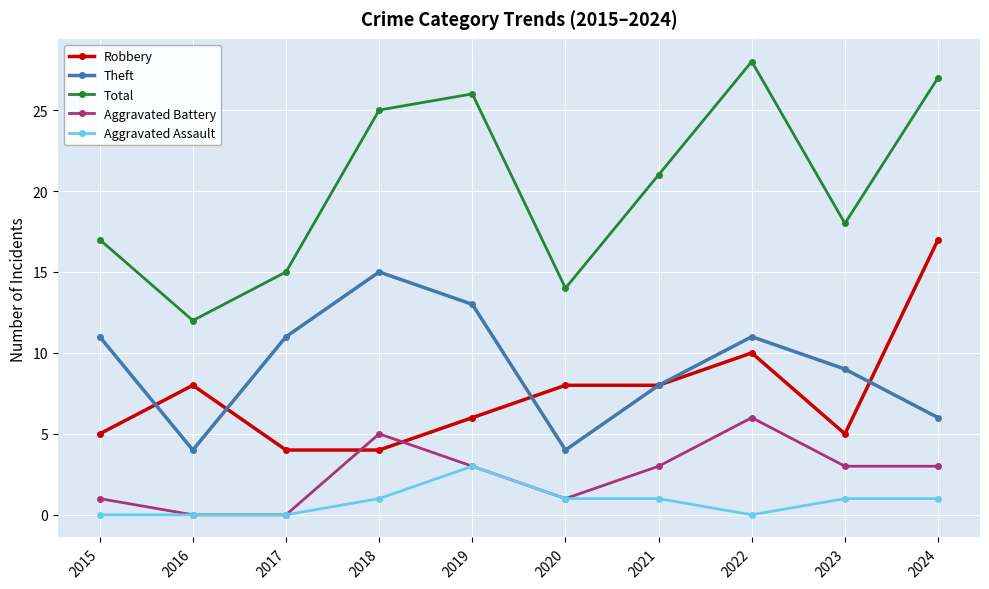

Where do Theft and Robbery first cross each other?

2015 and 2016